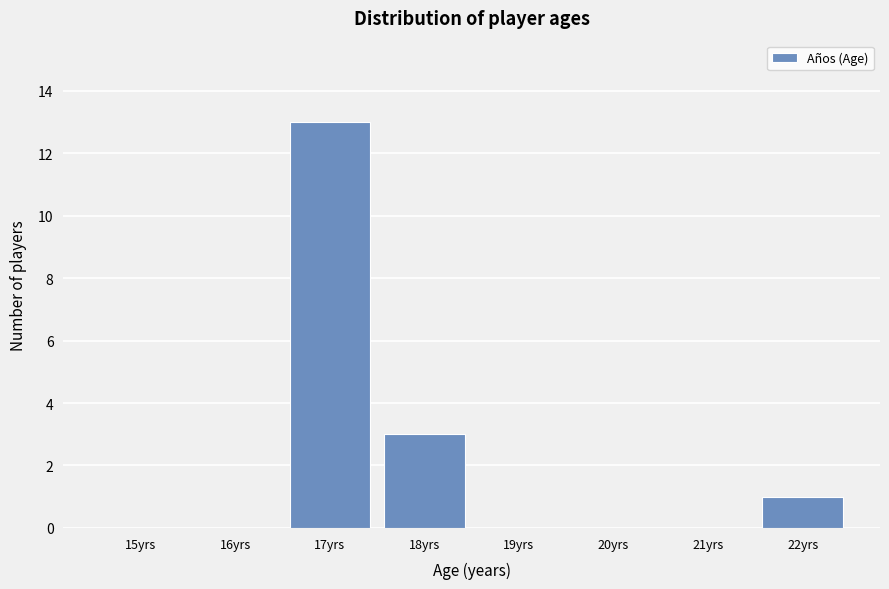

Reading left to right, transcribe all the data shown in this chart.

15yrs=0	16yrs=0	17yrs=13	18yrs=3	19yrs=0	20yrs=0	21yrs=0	22yrs=1